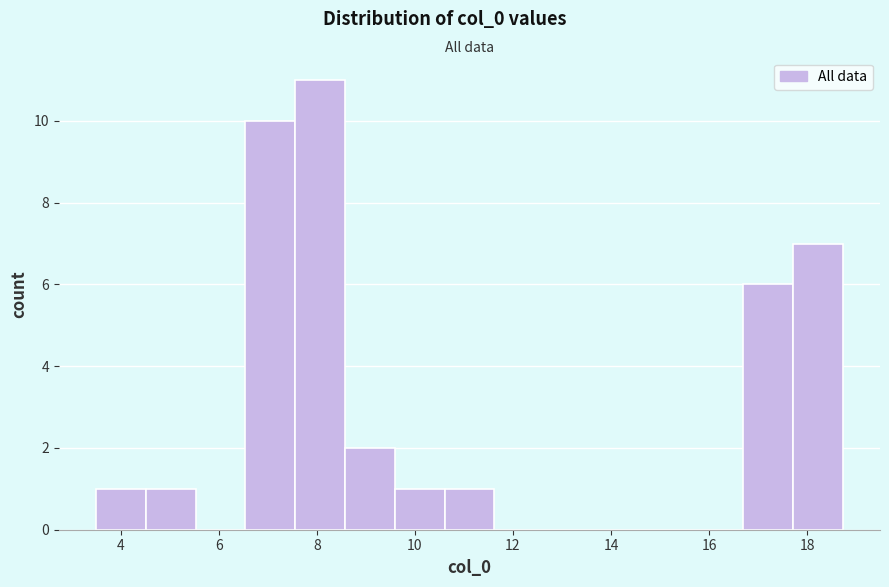

What is the height of the bar covering 9.6 to 10.6 on the x-axis? Neither the bar edges nor the heights are printed on the chart, so give them approximately, as read against the axes.

1